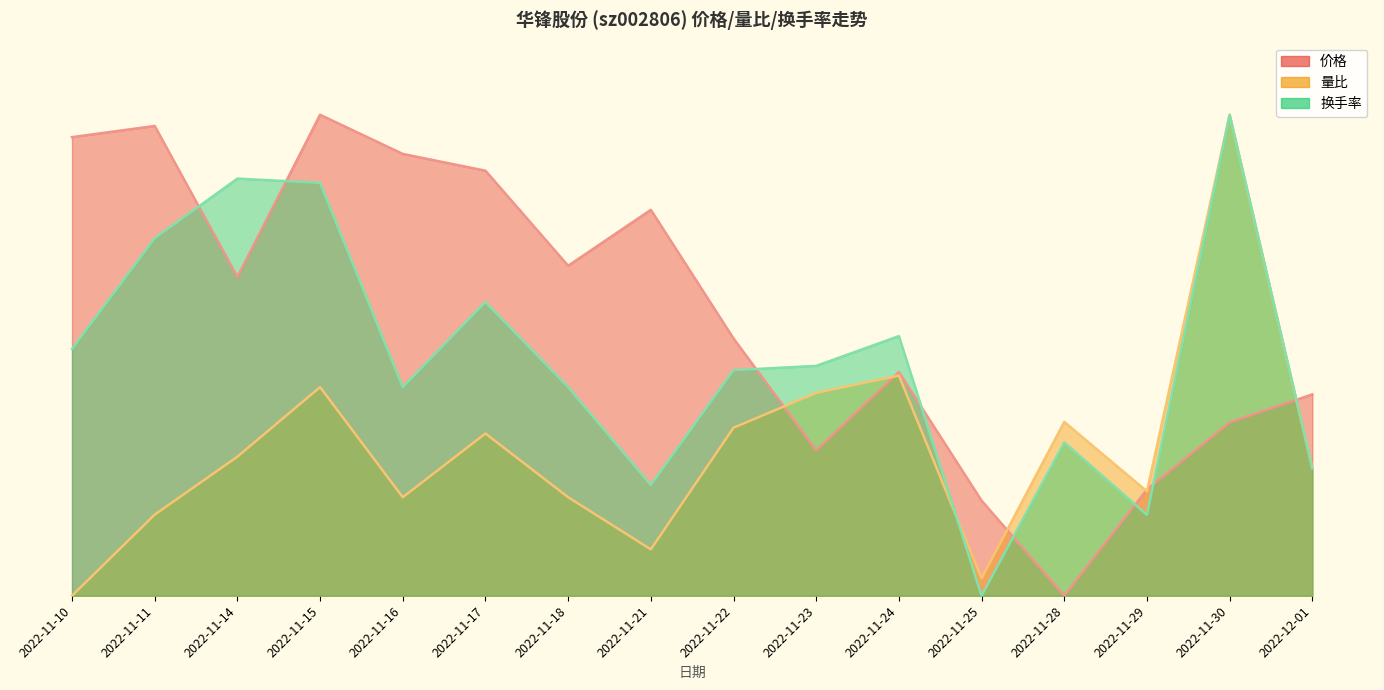

Which series has the largest total across all categories?

价格